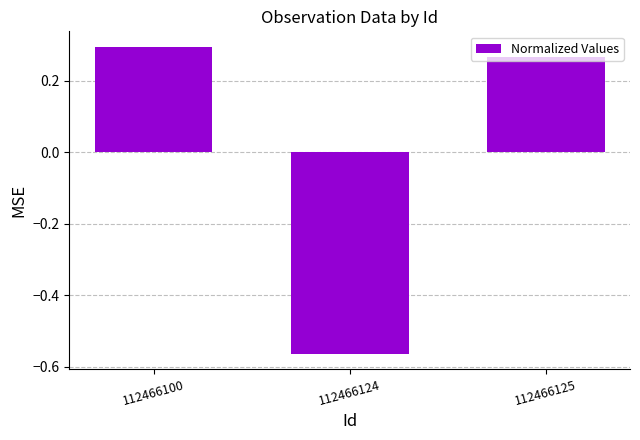

How many data points does each series have?

3